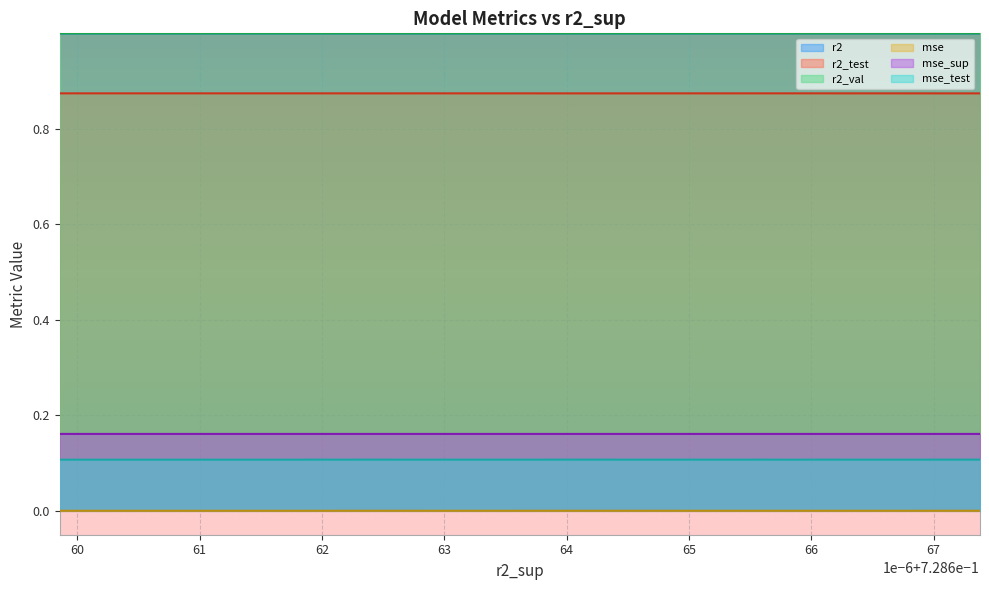

At how many categories does at least one series exceed 0?

10